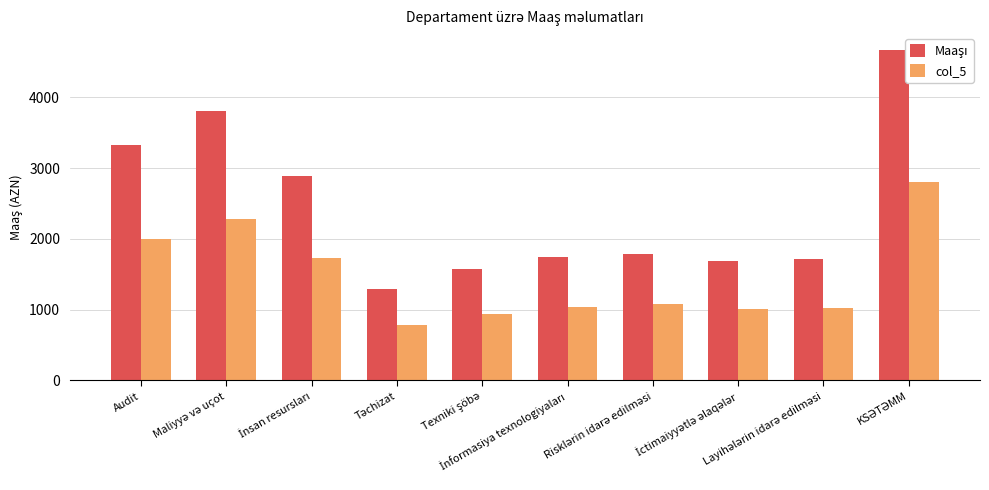

Which category has the highest value in the col_5 series?

KSƏTƏMM